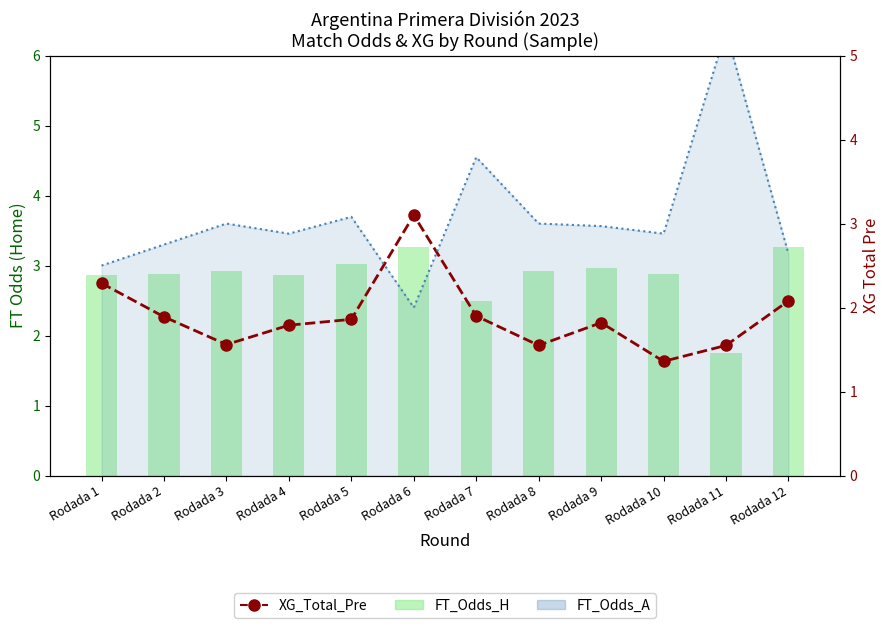

At which label does FT_Odds_H reach its minimum?

Rodada 11